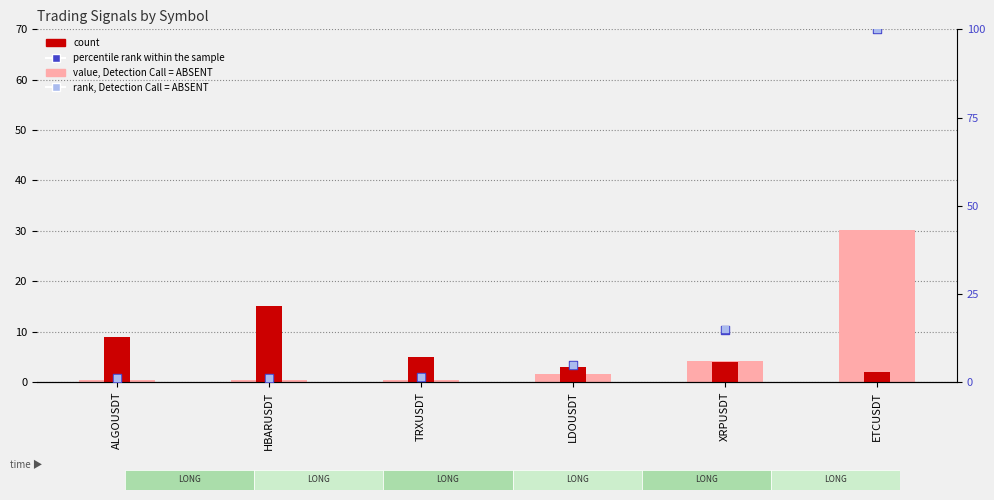

What is the total value across all series at ETCUSDT?

232.1